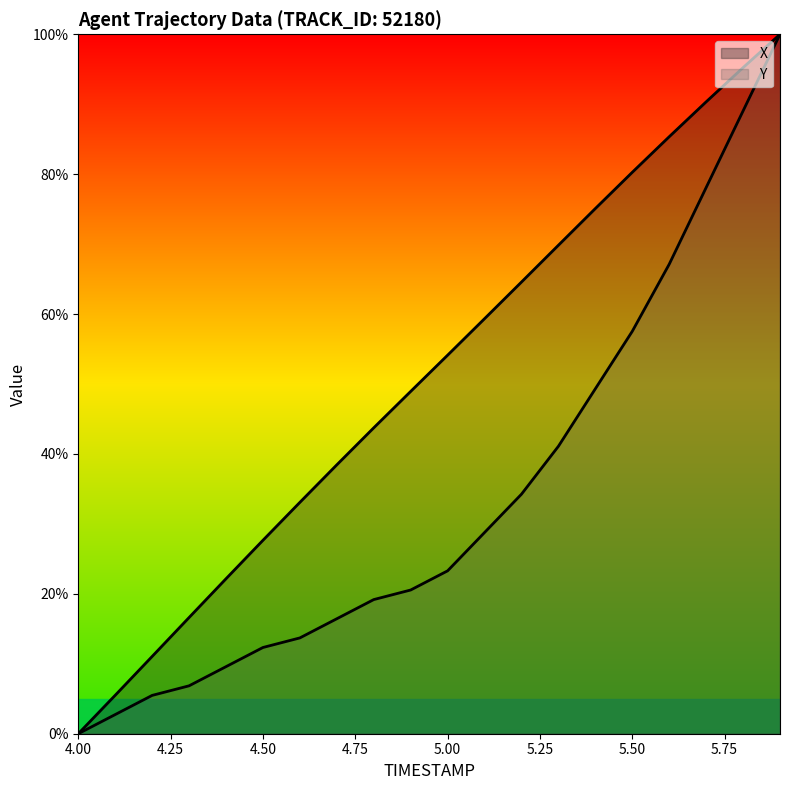

How many values in X are above zero?

19